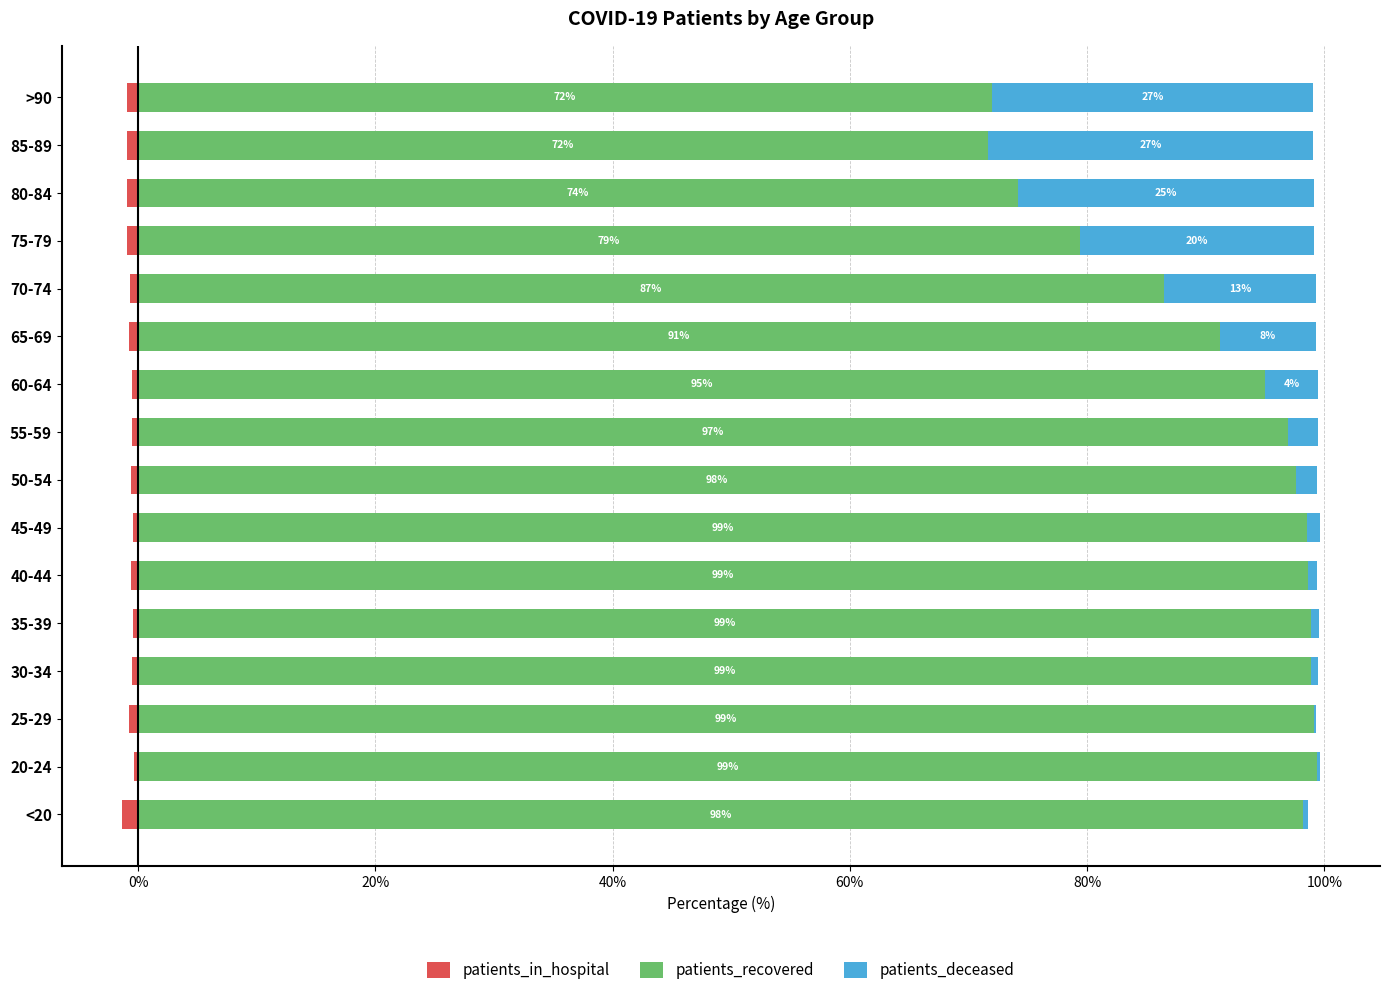

Does the chart contain any negative values?

Yes